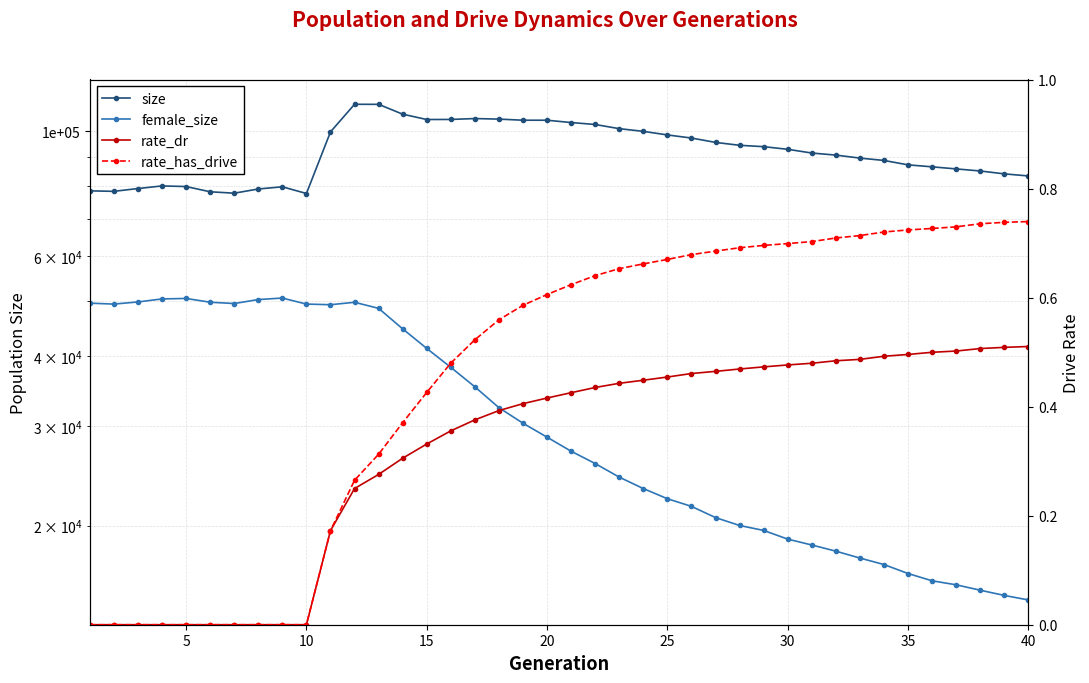

How many lines are shown in the chart?

4